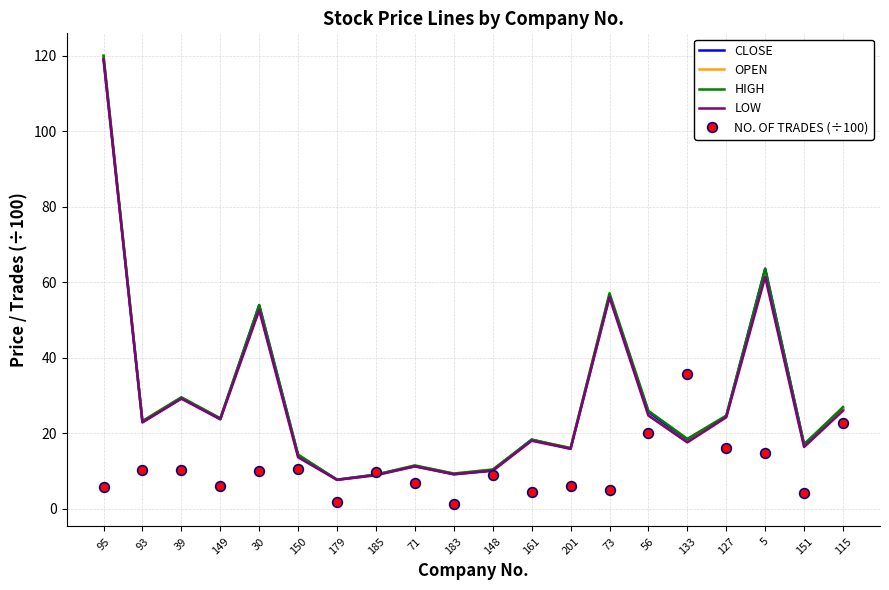

What is the difference between the highest and lowest values at 149?

17.8